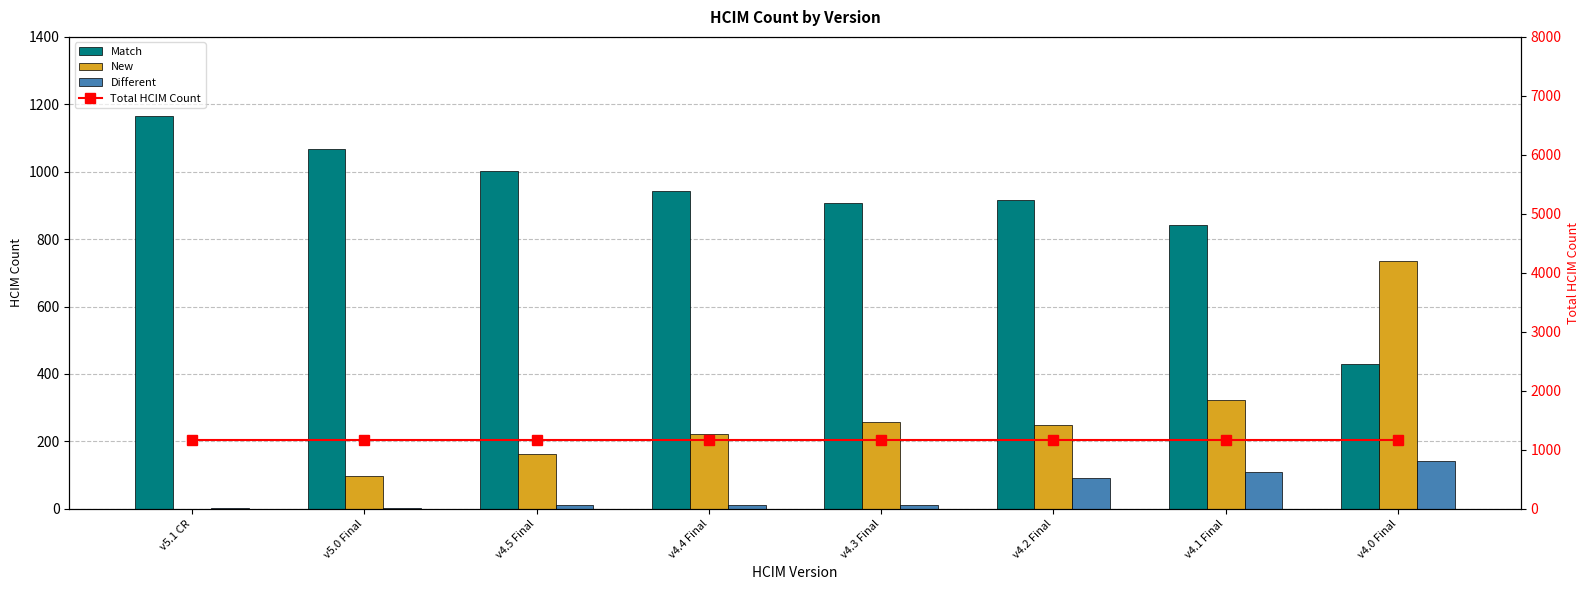

What is the average value of the Match series?

909